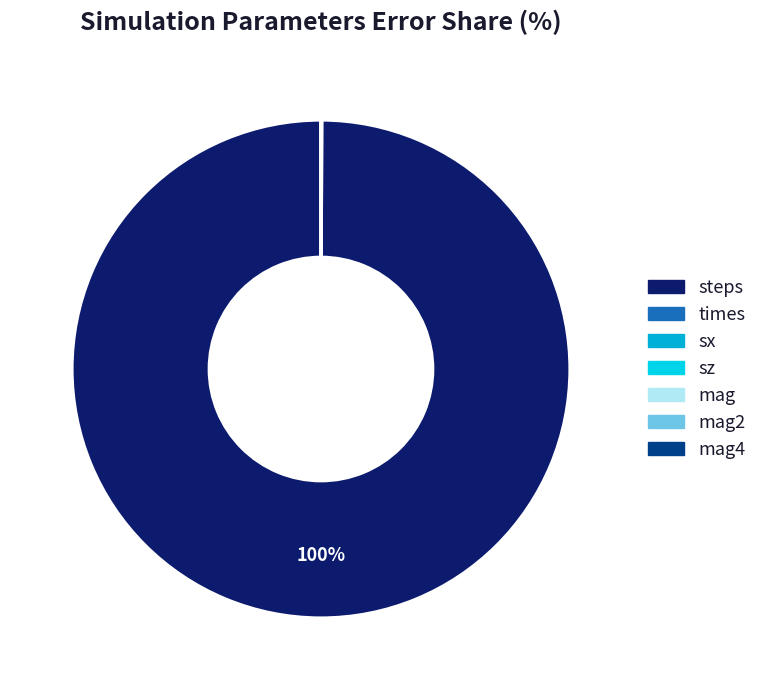

The steps slice represents 100% of the pie. True or false?

True